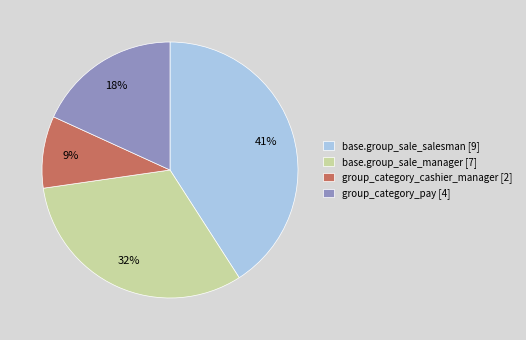

True or false: base.group_sale_salesman [9] accounts for 30% of the total.

False